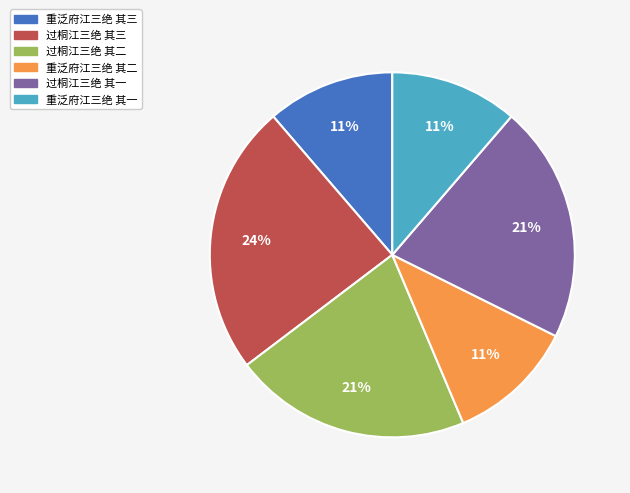

Is the sum of 过桐江三绝 其二 and 过桐江三绝 其一 greater than half?

No